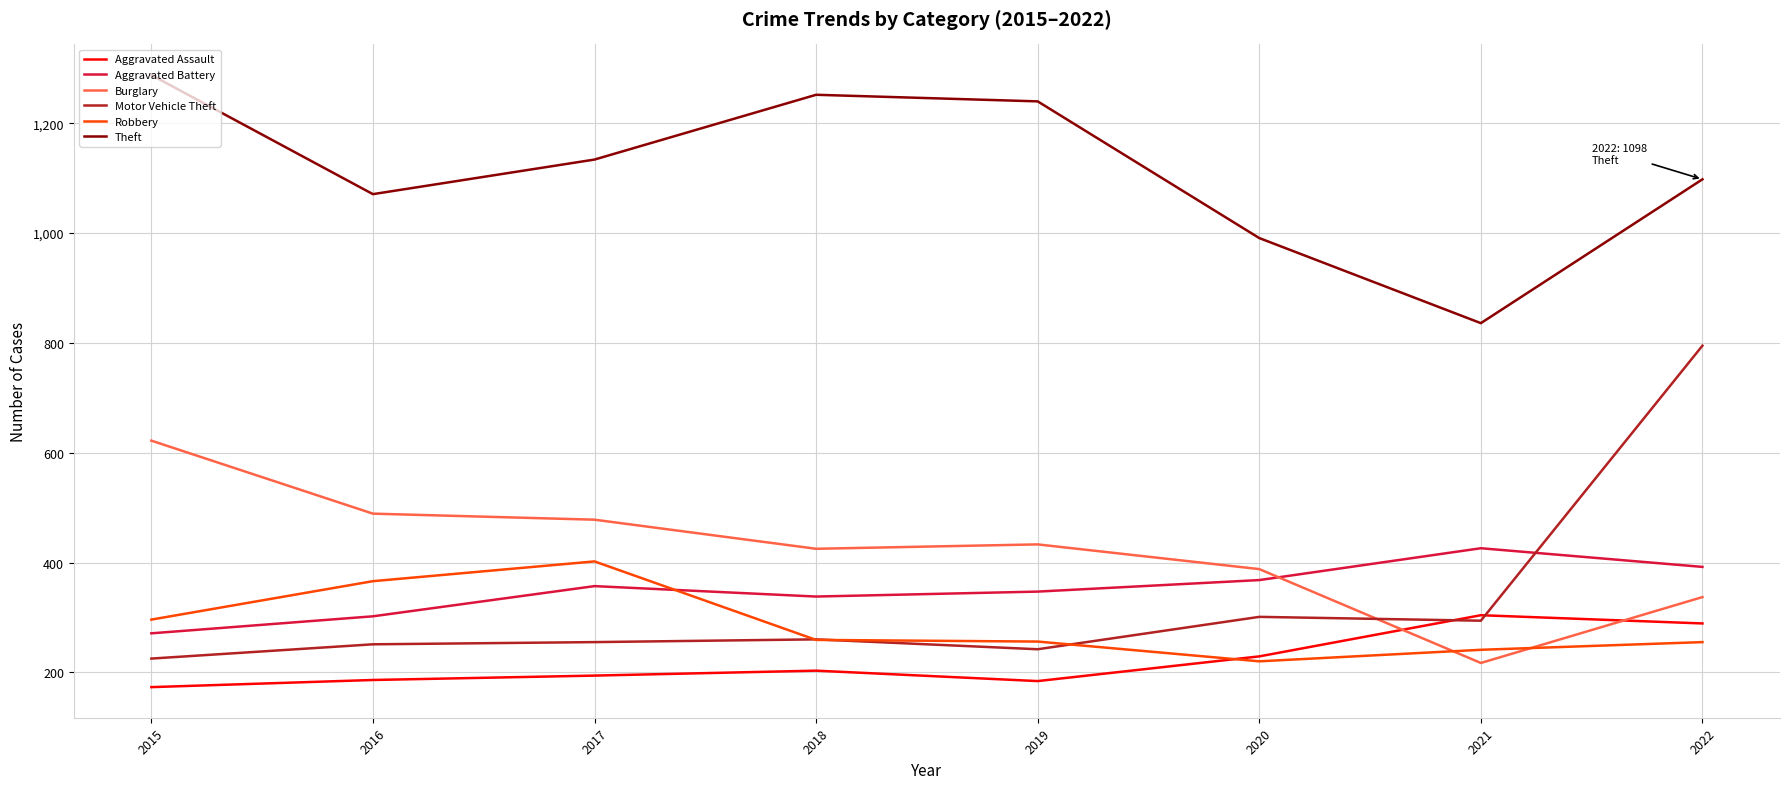

What is the minimum value shown in the chart?

173